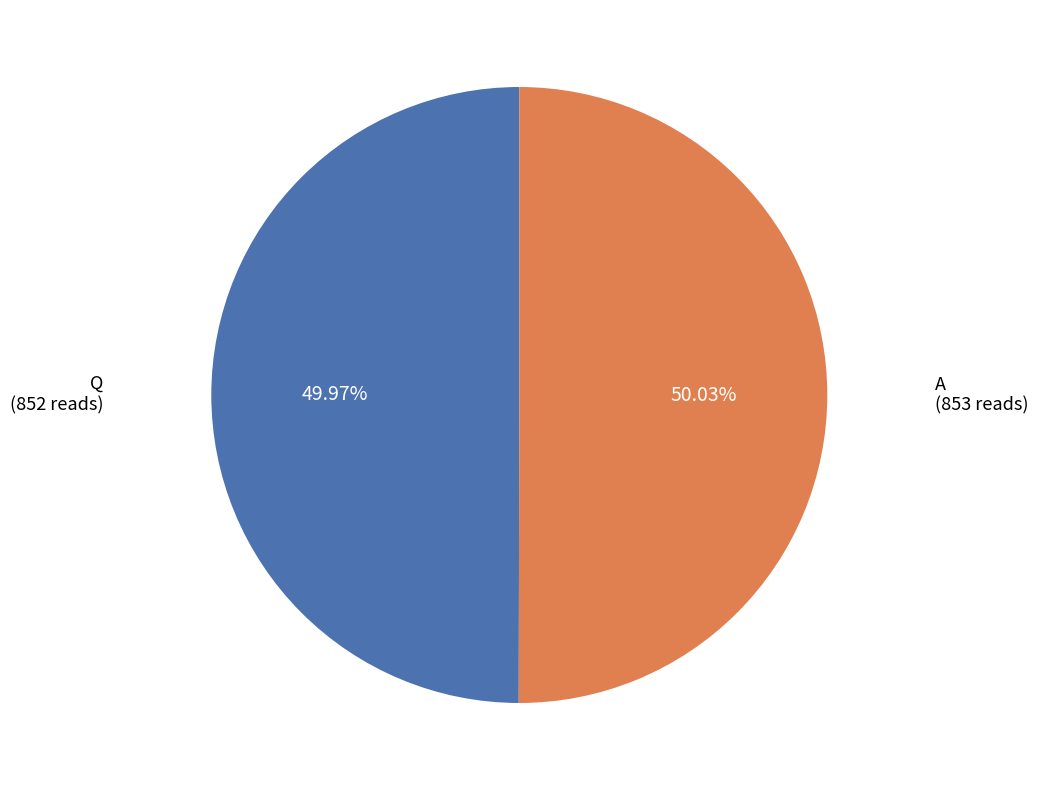

Does any single category account for the majority?

Yes